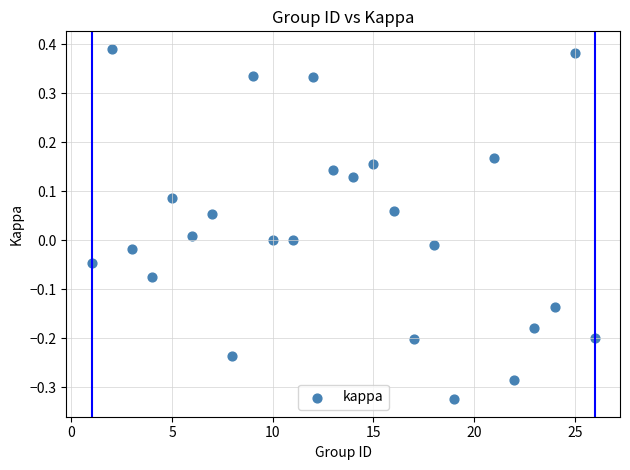

What is the range of X values (max minus min)?

25.0